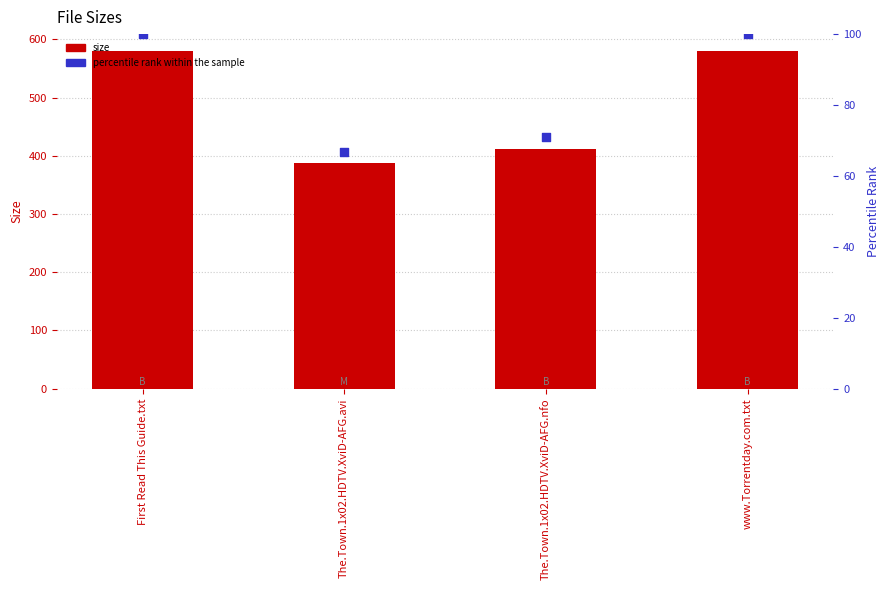

What are all the series names shown in the legend?

Size, Percentile rank within the sample